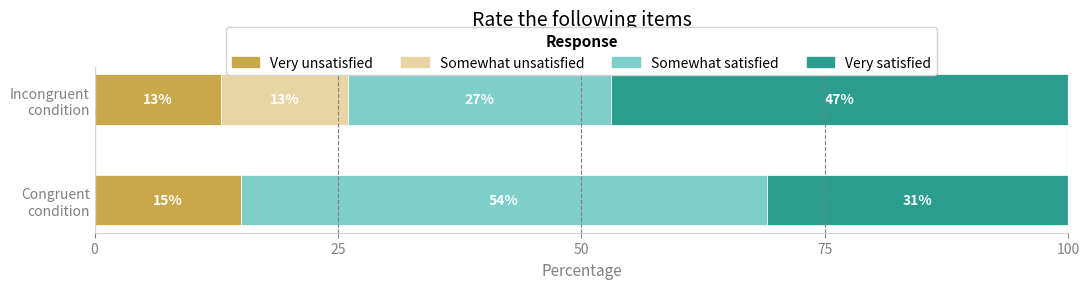

How many data points does each series have?

2